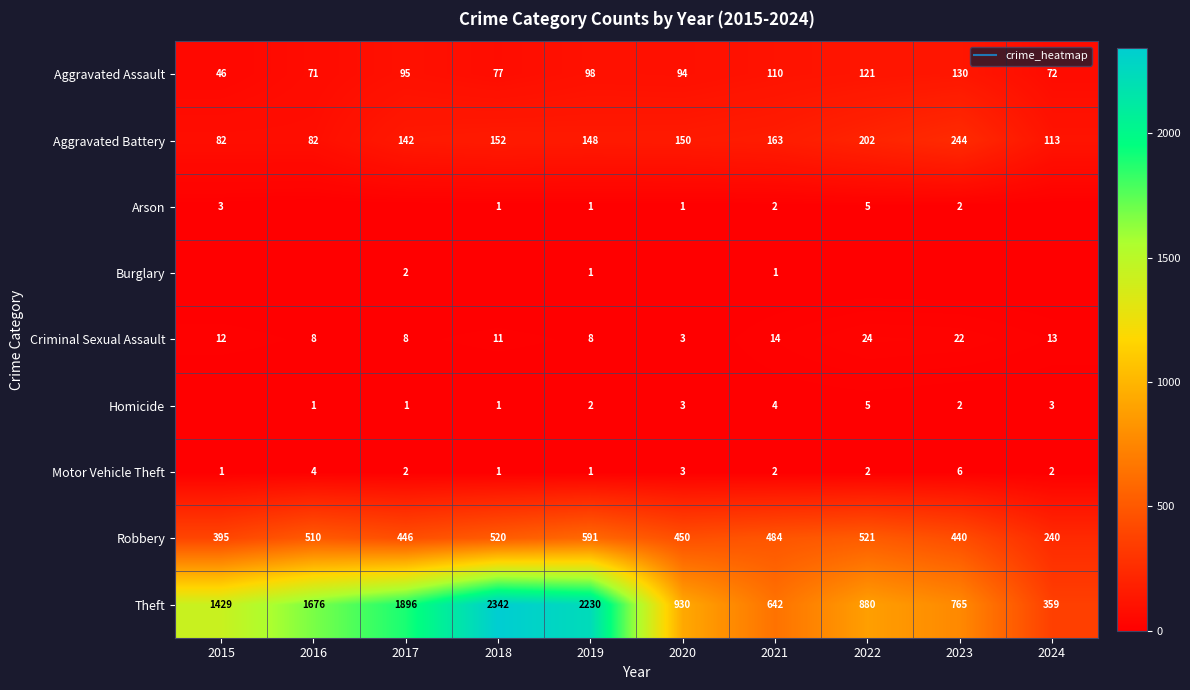

The Aggravated Assault series shows 94 at 2020. True or false?

True